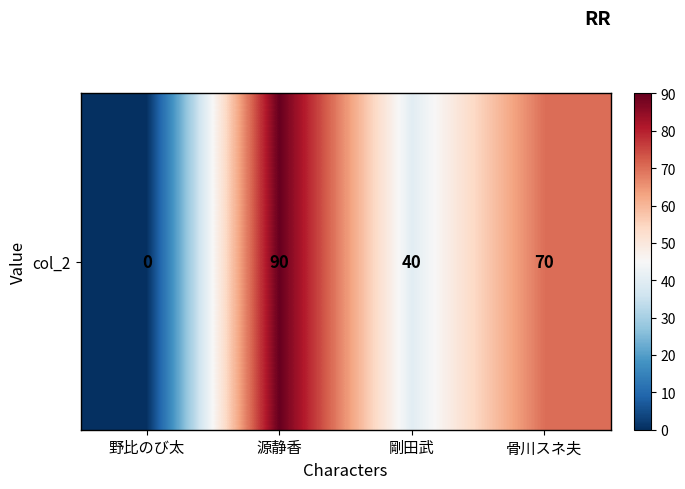

What is the sum of all values?

200